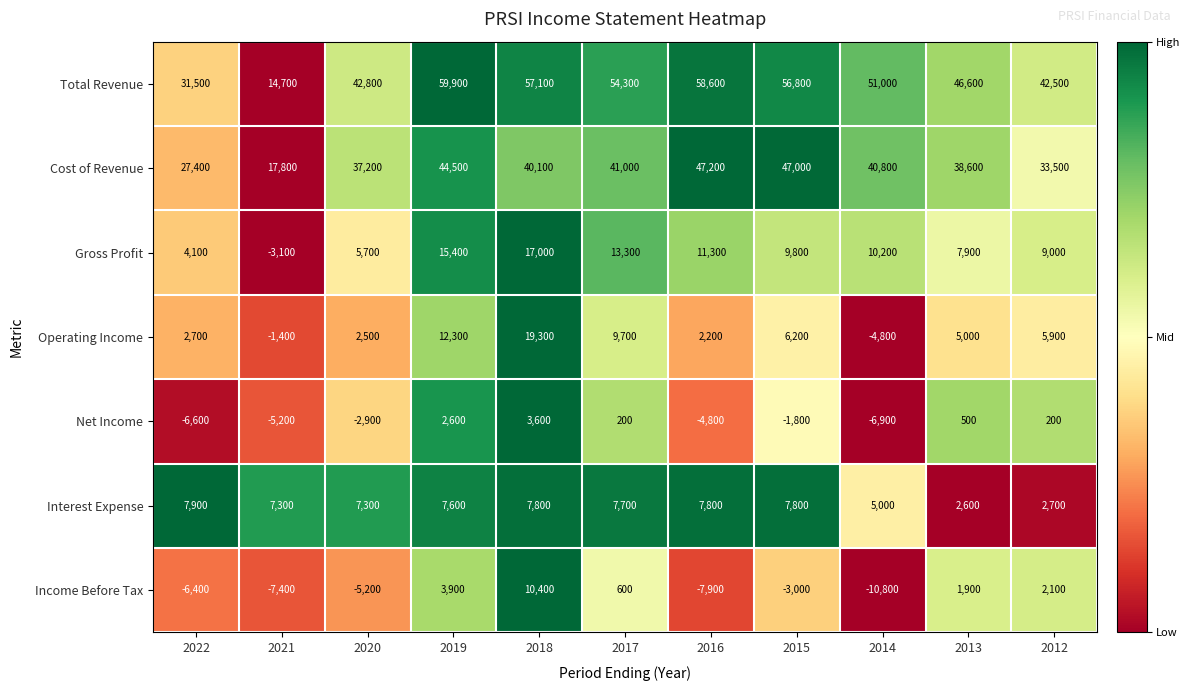

Which label corresponds to the smallest value in the chart?

2014